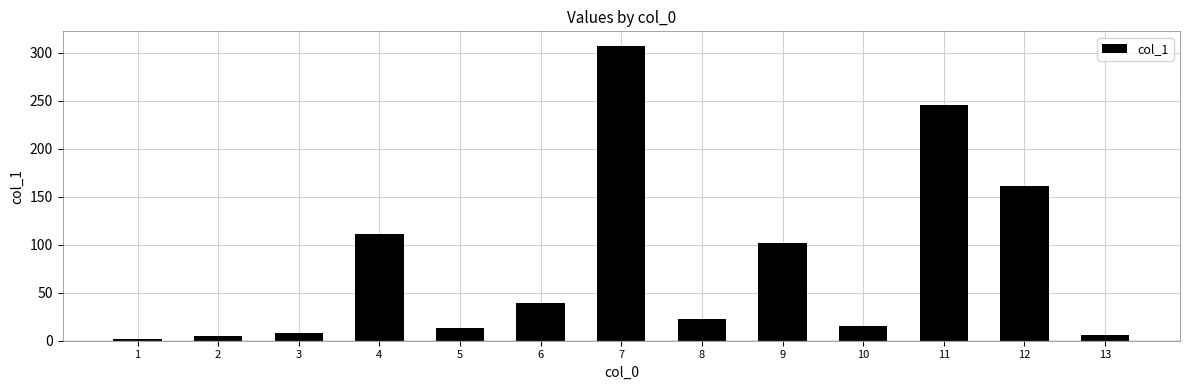

Reading left to right, what are all the values shown in this chart?

1=1.9	2=5.0	3=8.2	4=111.3	5=13.6	6=39.8	7=307.0	8=22.6	9=102.2	10=15.6	11=245.5	12=161.5	13=6.4